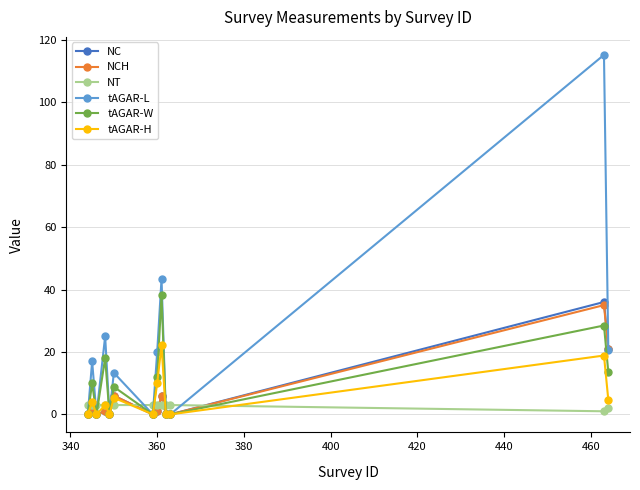

Which series has the largest total across all categories?

tAGAR-L